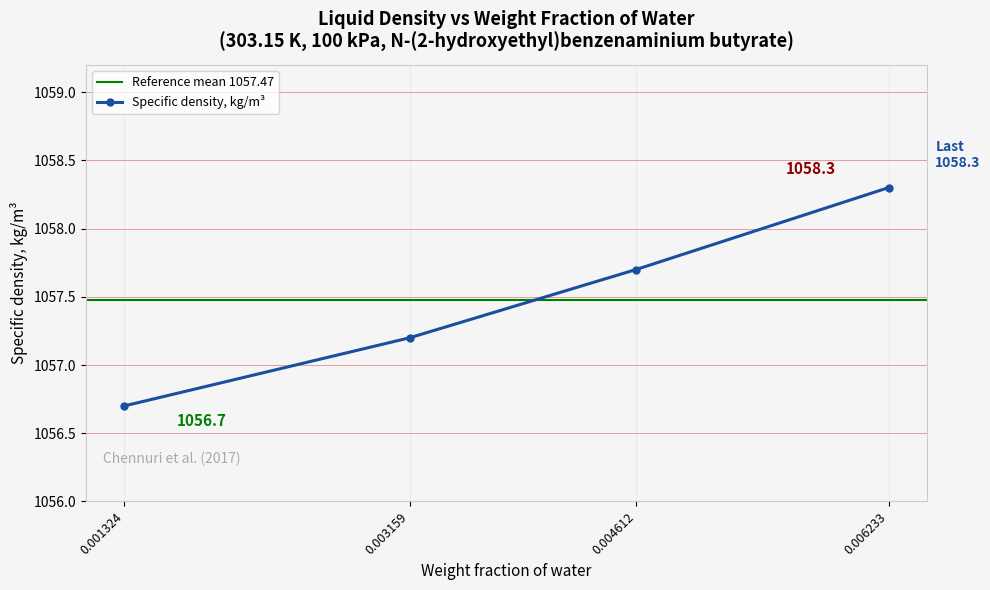

Between 0.006233 and 0.003159, which is larger?

0.006233